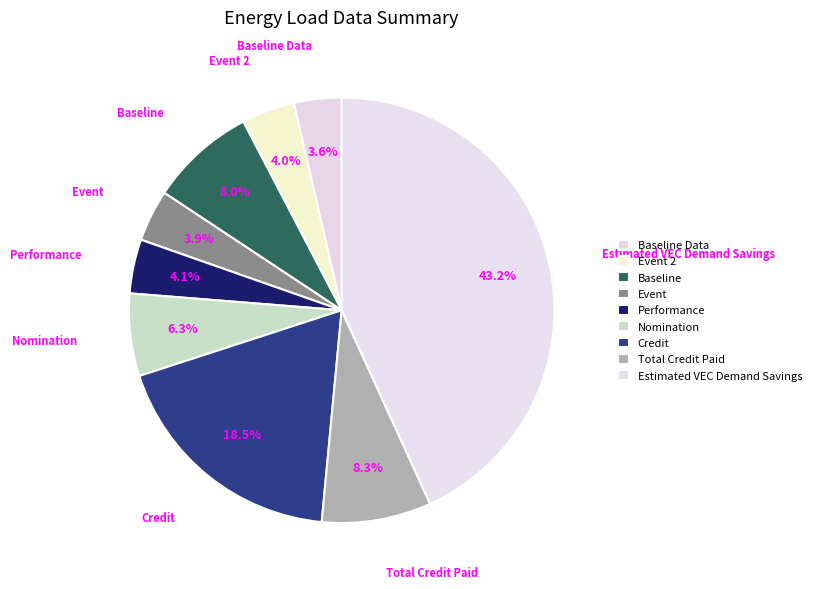

How many slices are in this pie chart?

9